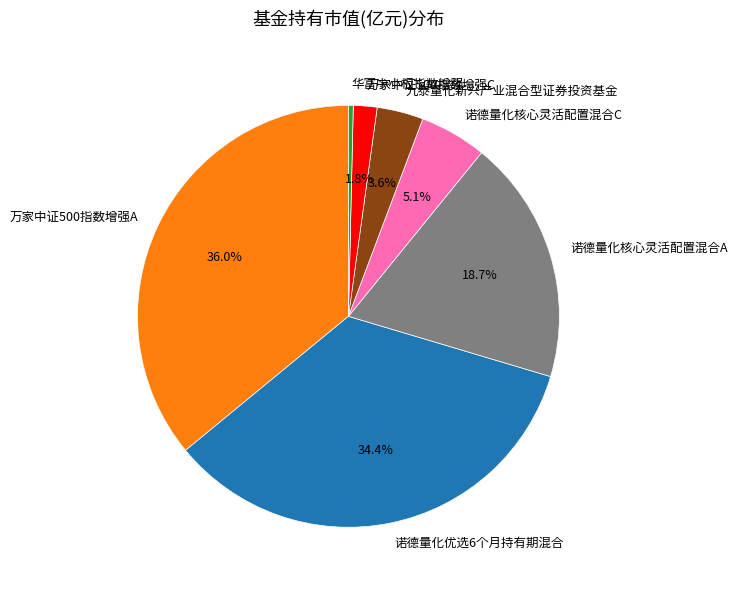

What percentage is the 诺德量化核心灵活配置混合A slice, to the nearest percent?

19%